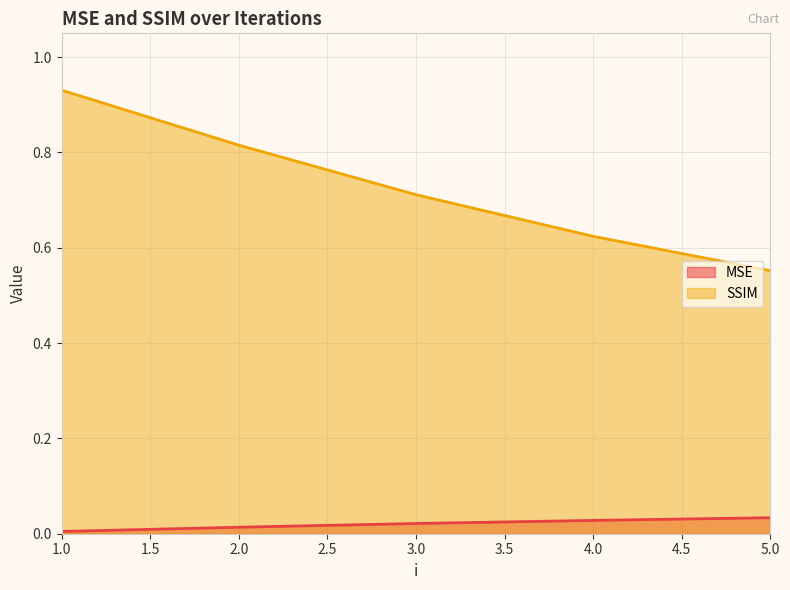

What is the spread (max minus min) of values at 2?

0.8